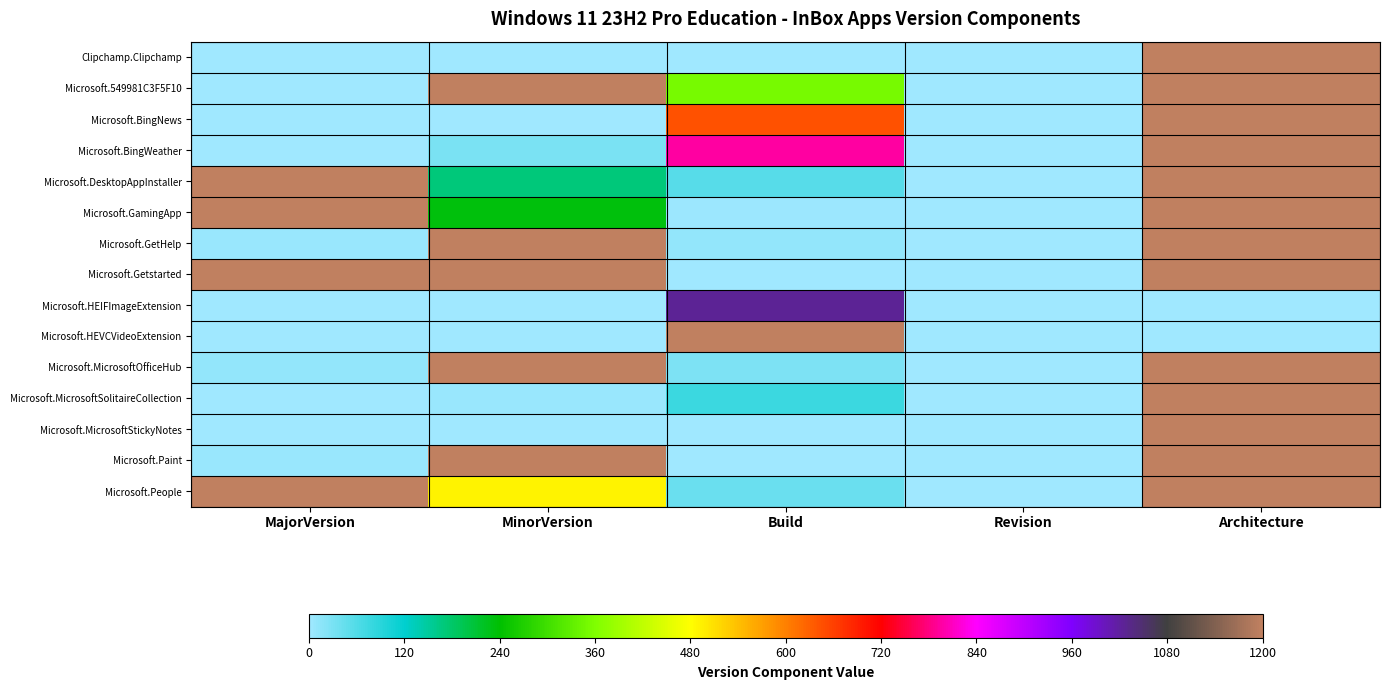

What is the difference between the highest and lowest values at Build?

1200.0